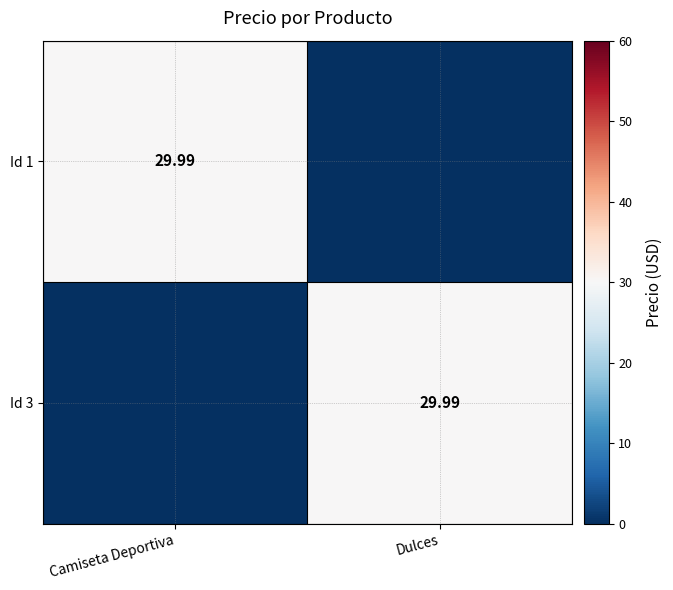

The Id 1 series shows 0.0 at Dulces. True or false?

True